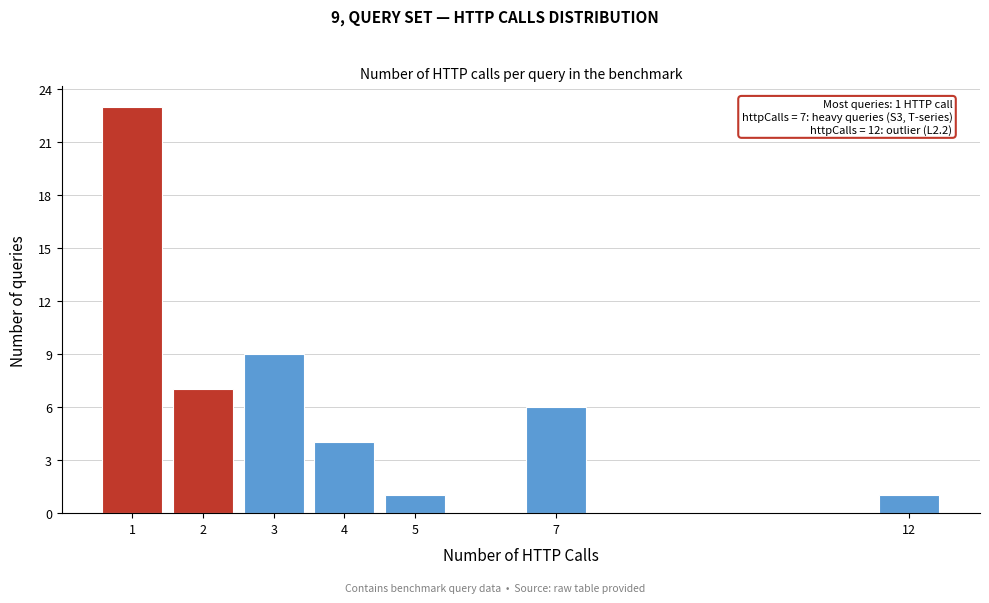

Over which range of the x-axis is the bar tallest?

0.5 to 1.5